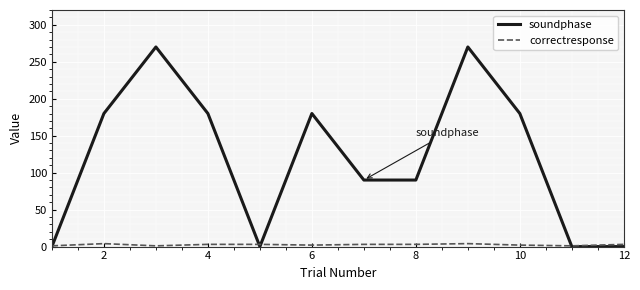

What is the difference between the maximum and minimum values in the soundphase series?

270